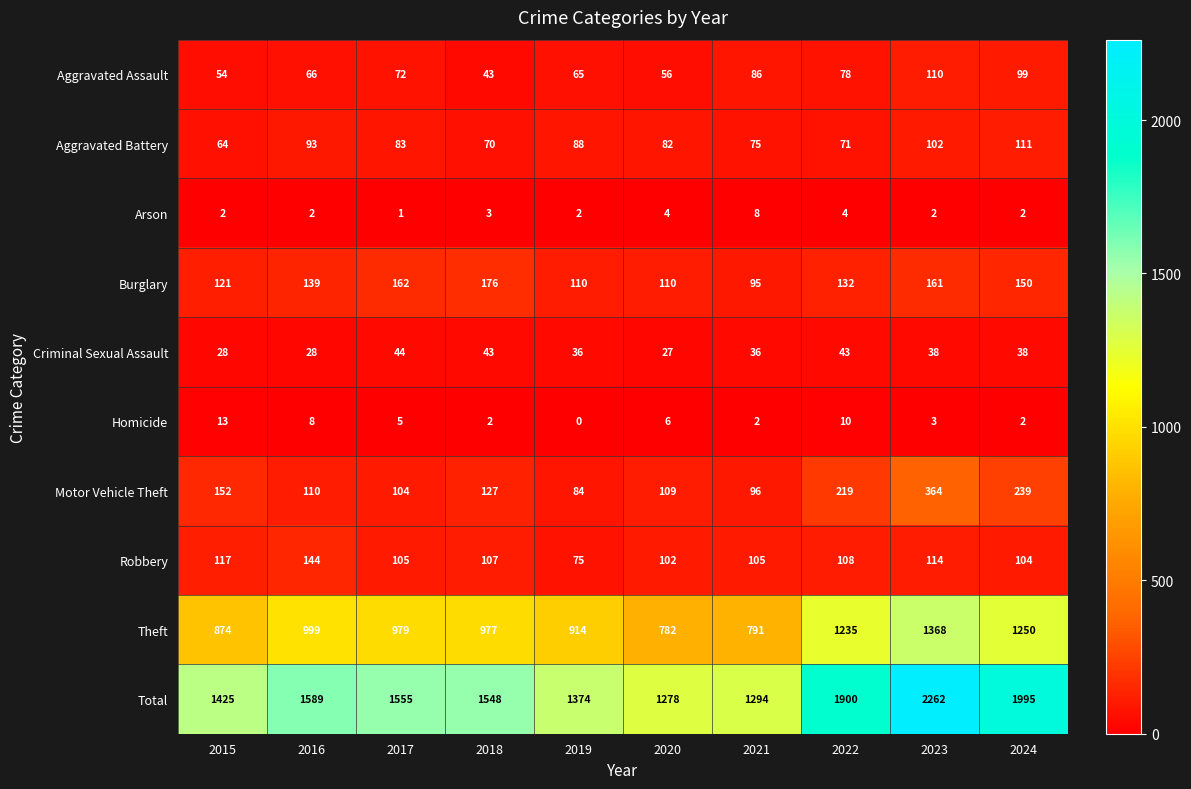

Count the number of categories in the chart.

10